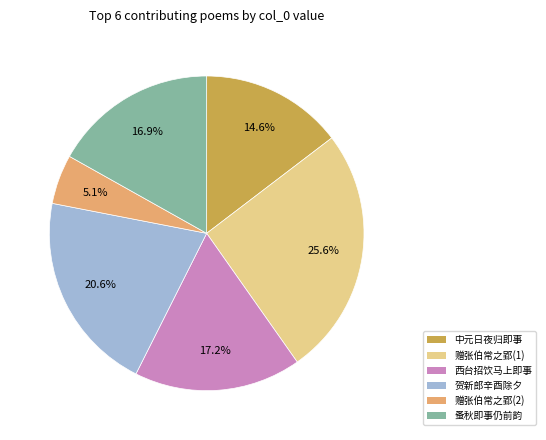

Is there any slice that represents more than half of the pie?

No